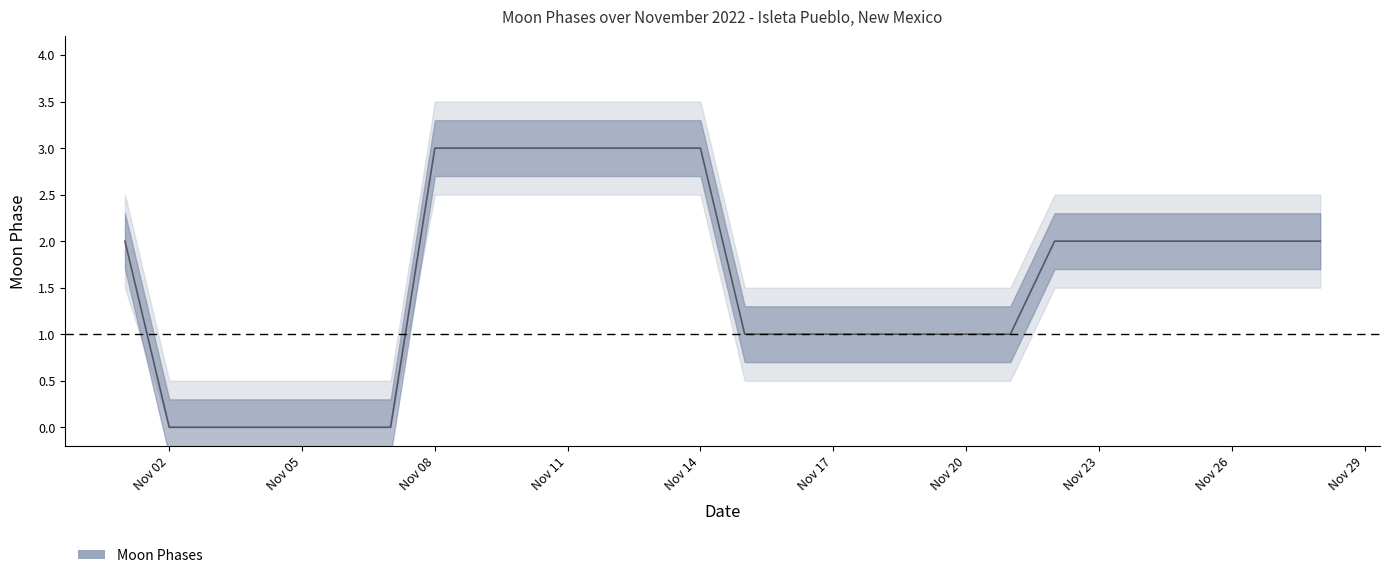

At which label does Moon Phases first exceed 2?

2022-11-08